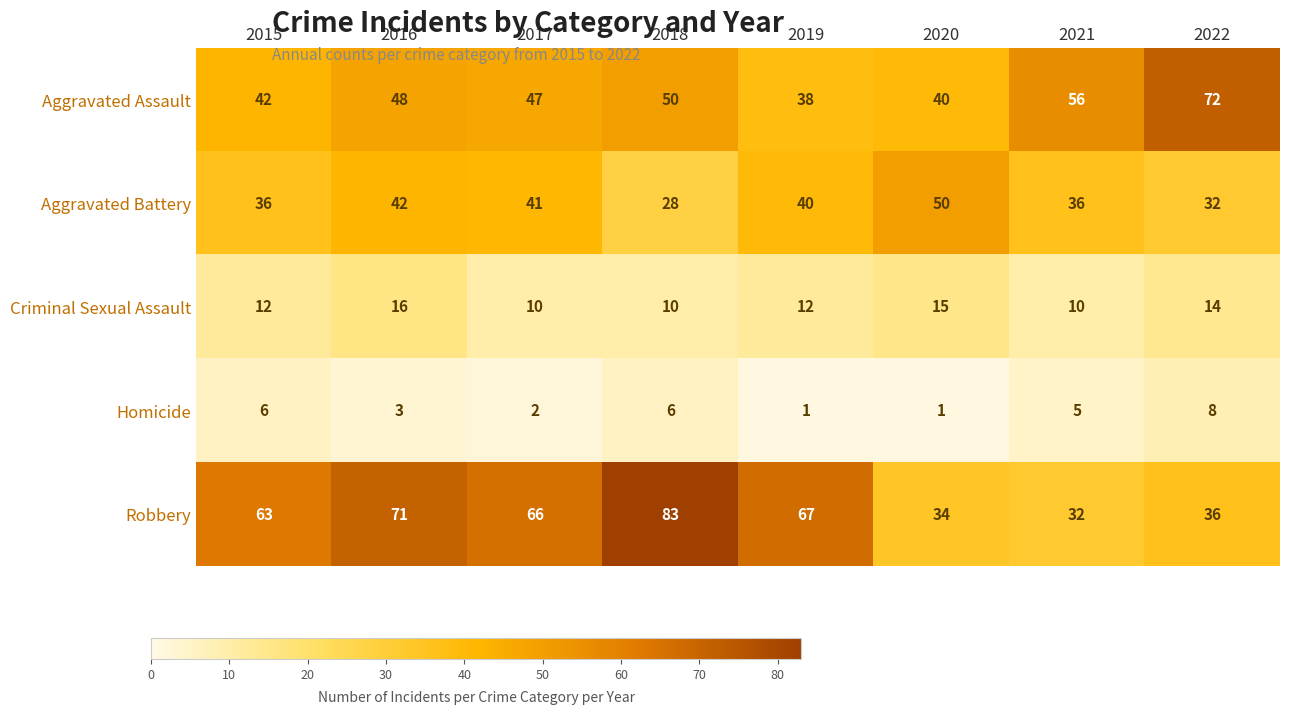

Between 2019 and 2022, which series saw the biggest shift?

Aggravated Assault